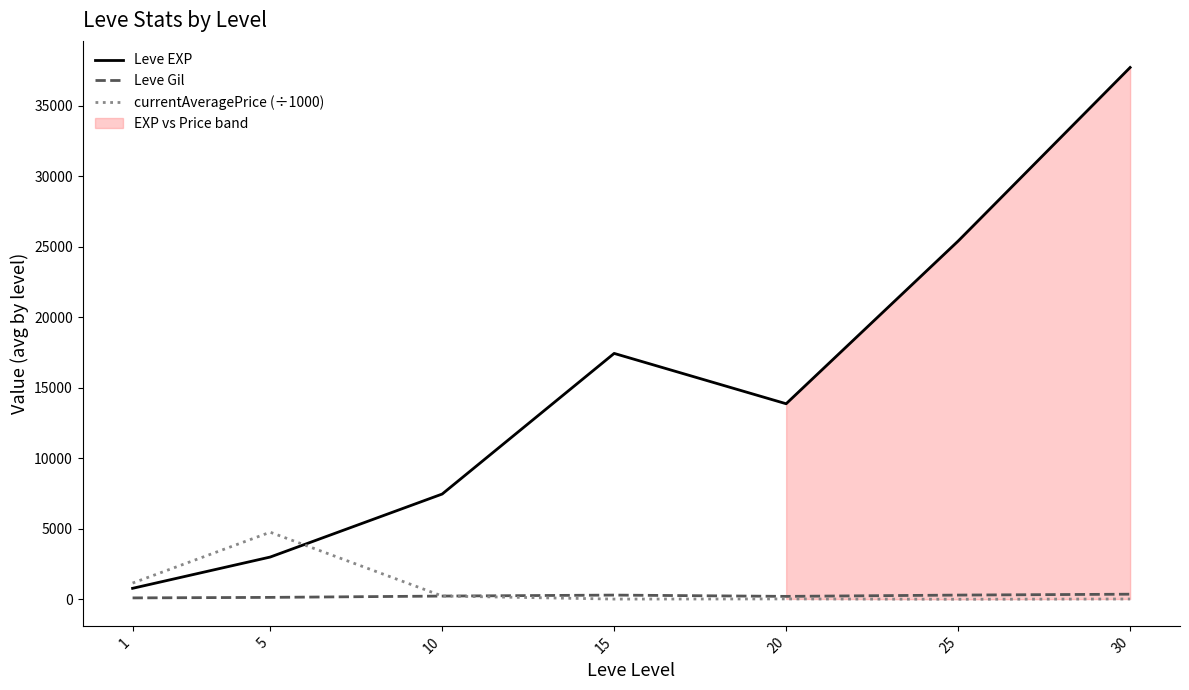

What is the lowest value of the Leve Gil series?

113.0